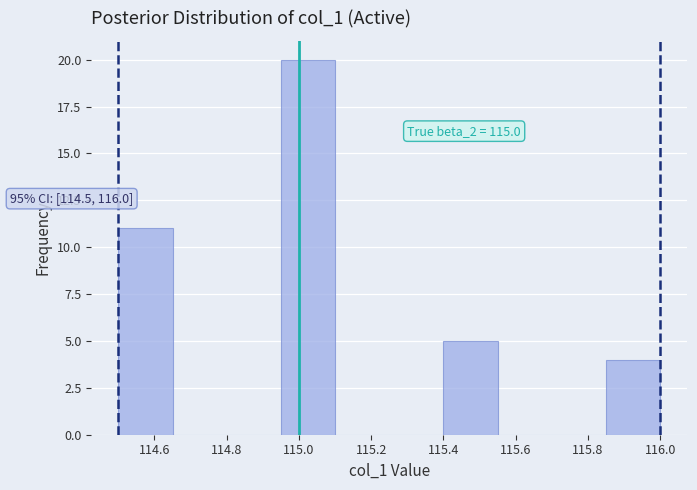

Over which range of the x-axis is the bar tallest?

114.95 to 115.10